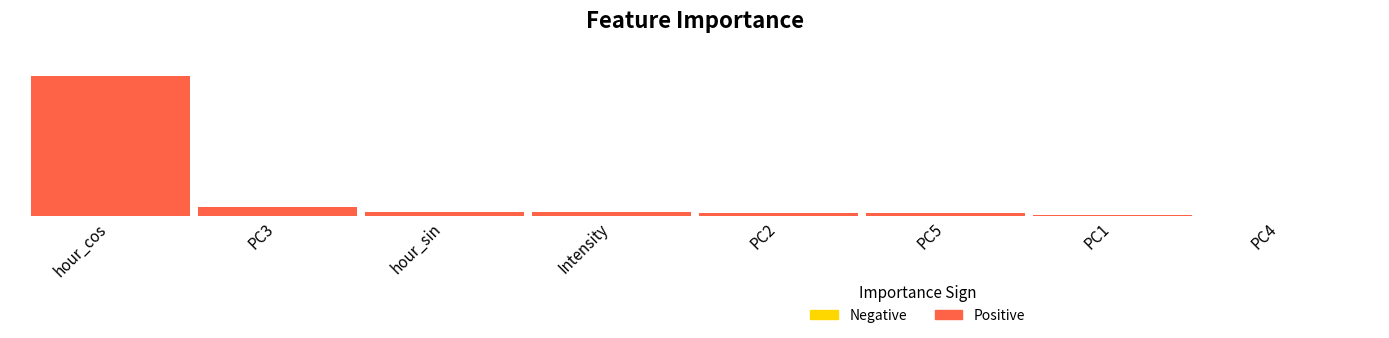

The value at PC2 is 0.0. True or false?

False